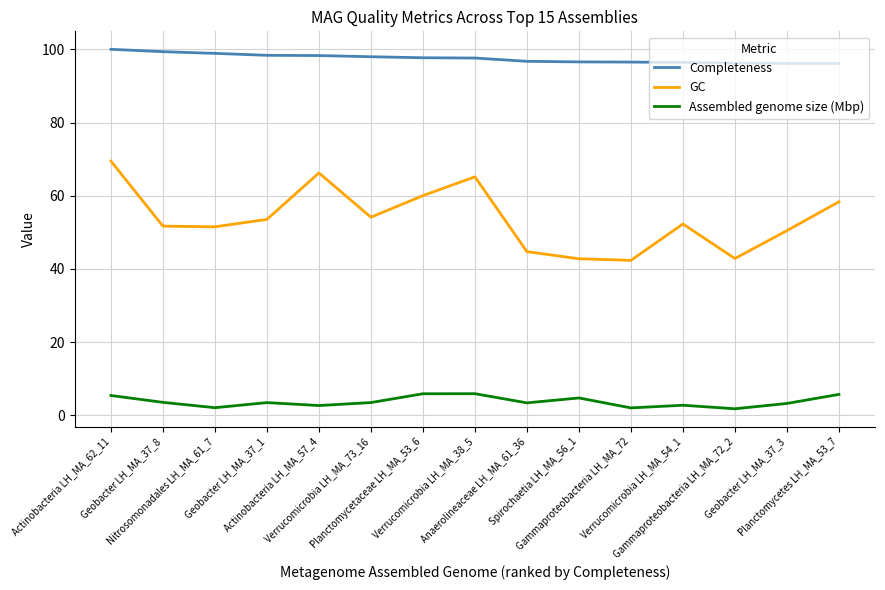

What are all the series names shown in the legend?

Completeness, GC, Assembled genome size (Mbp)